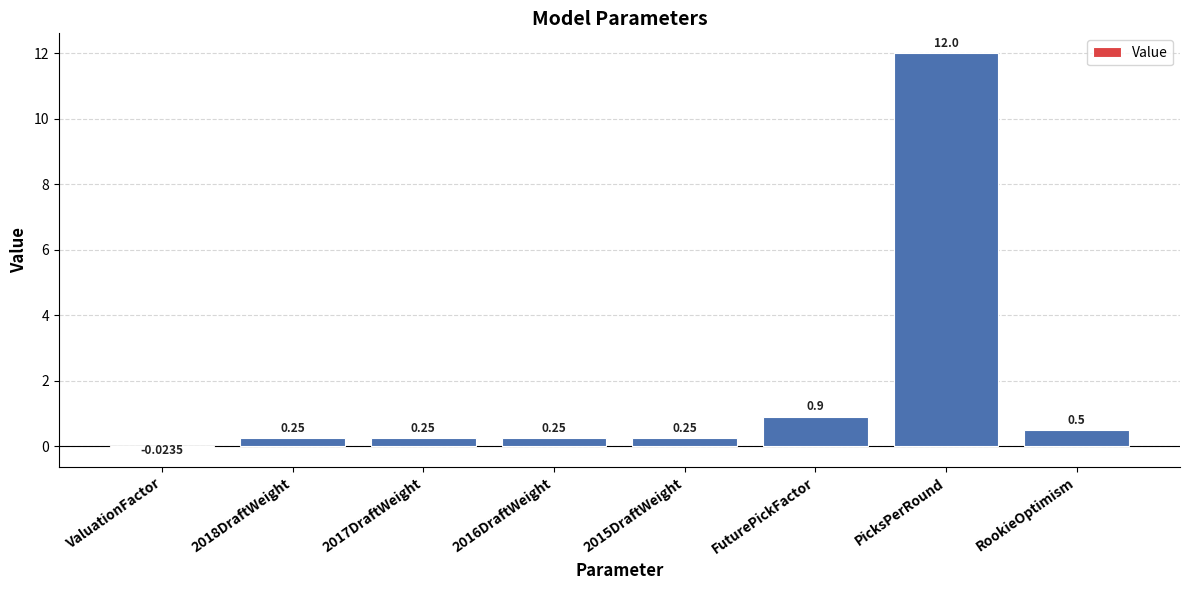

Does the chart contain stacked bars?

No